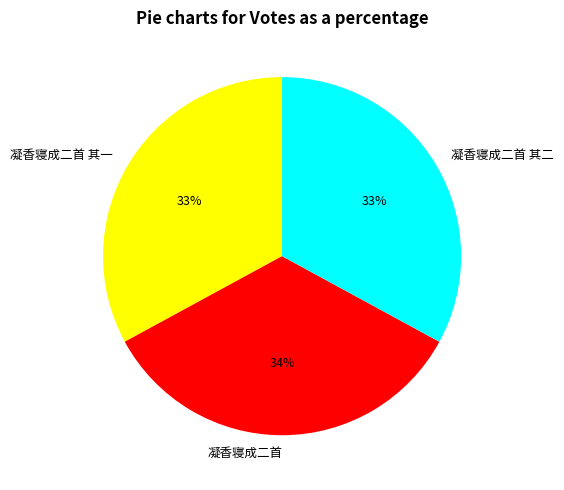

Combined, do 凝香寝成二首 其一 and 凝香寝成二首 其二 account for over 50%?

Yes